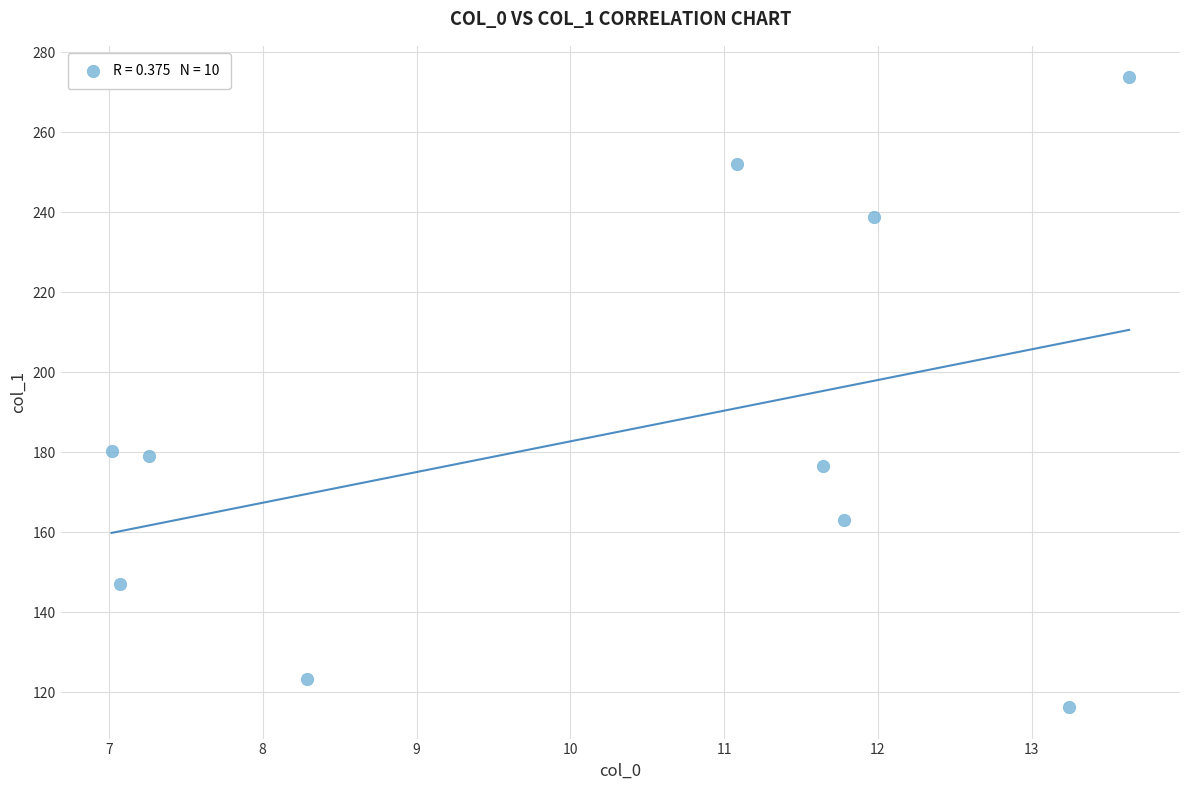

What is the range of Y values (max minus min)?

157.5